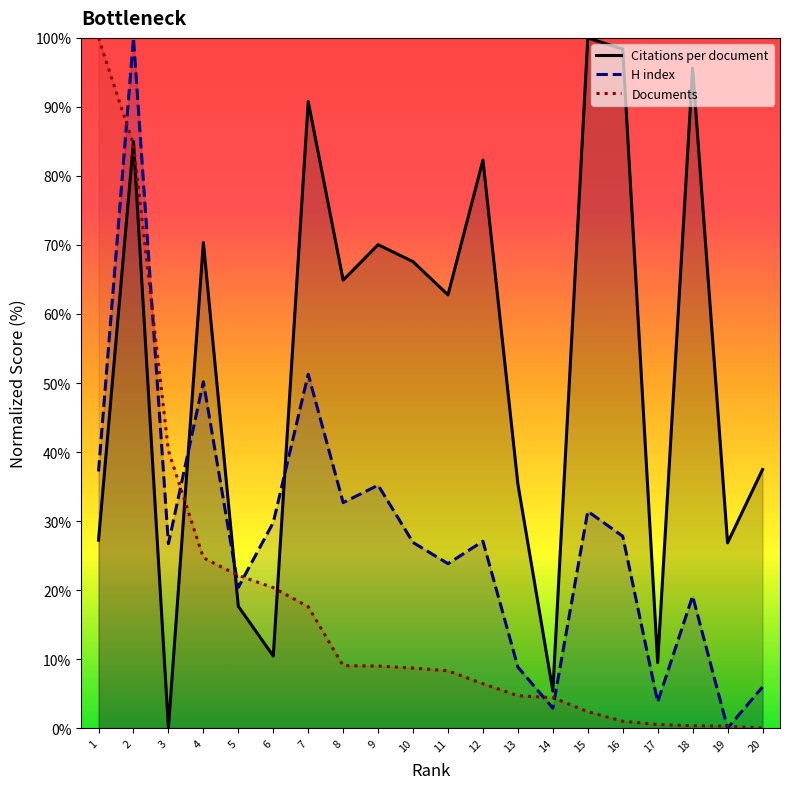

At which label does H index first exceed 27?

1